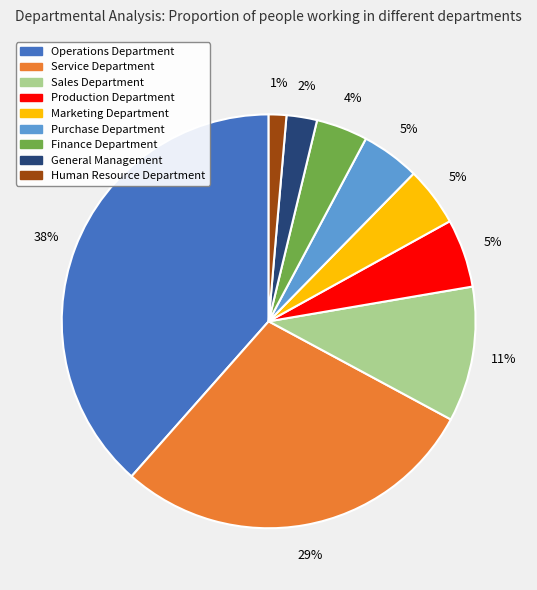

Which category has the biggest portion of the pie?

Operations Department